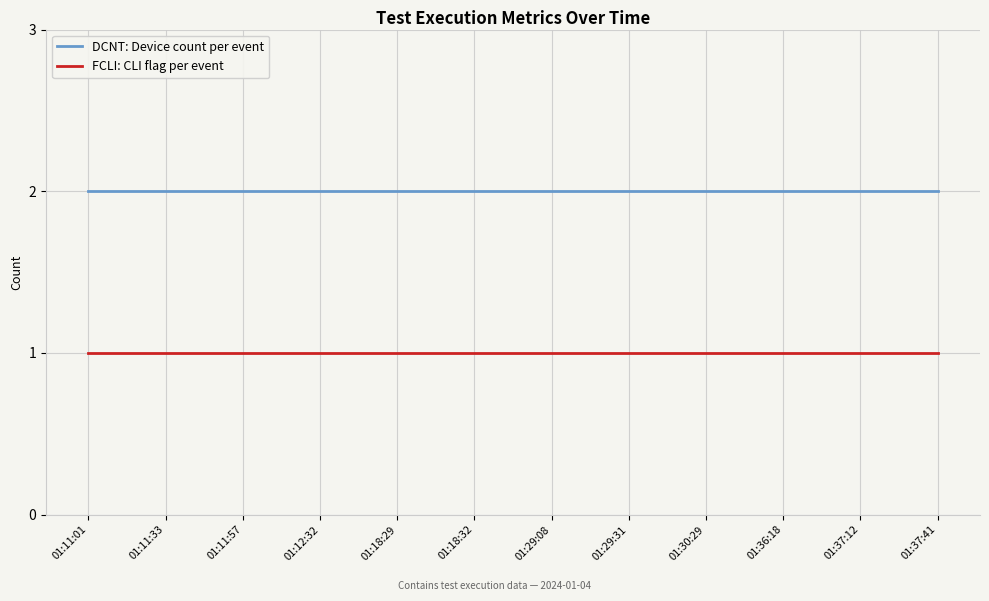

Is this an area chart (filled region under the line)?

No